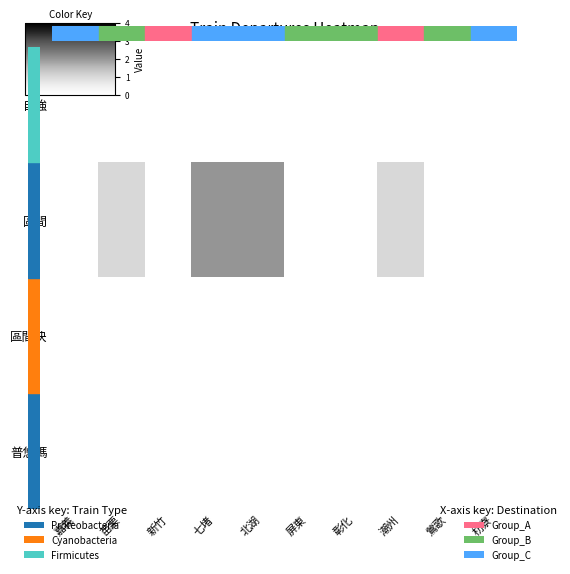

At which category is the sum across all series the highest?

七堵